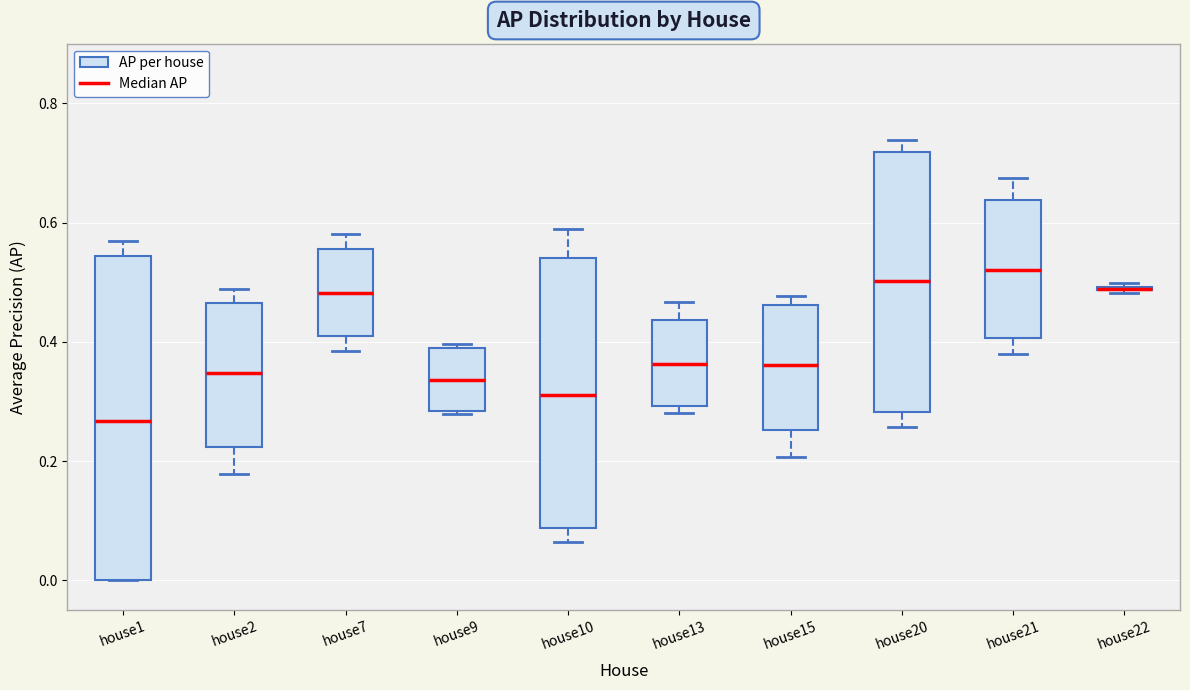

Reading left to right, read every box against the y-axis: the position of its median line, the range the box covers, and the ends of its whiskers. The values are not printed on the chart, so give them approximately, as read against the axis.

house1: median 0.26, box 0.00 to 0.54, whiskers 0.00 to 0.56
house2: median 0.34, box 0.22 to 0.46, whiskers 0.18 to 0.48
house7: median 0.48, box 0.40 to 0.56, whiskers 0.38 to 0.58
house9: median 0.34, box 0.28 to 0.38, whiskers 0.28 to 0.40
house10: median 0.32, box 0.08 to 0.54, whiskers 0.06 to 0.58
house13: median 0.36, box 0.30 to 0.44, whiskers 0.28 to 0.46
house15: median 0.36, box 0.26 to 0.46, whiskers 0.20 to 0.48
house20: median 0.50, box 0.28 to 0.72, whiskers 0.26 to 0.74
house21: median 0.52, box 0.40 to 0.64, whiskers 0.38 to 0.68
house22: box collapsed to a line at 0.48, whiskers 0.48 to 0.50